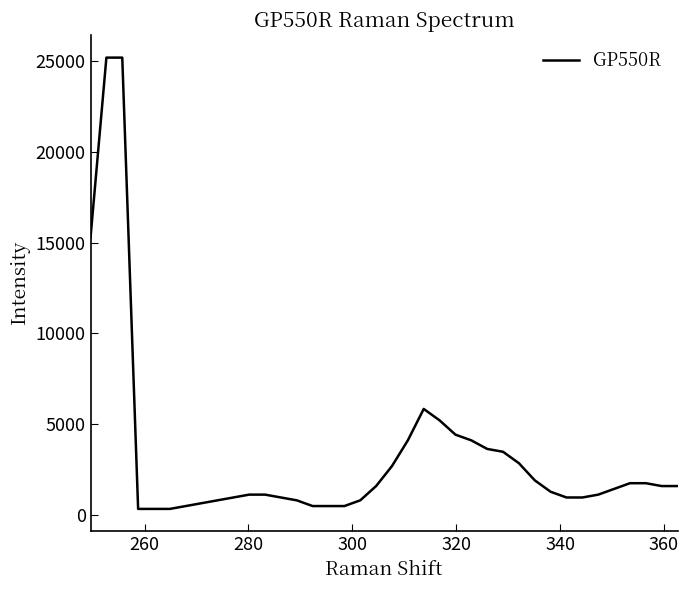

What is the greatest value displayed?

25196.9